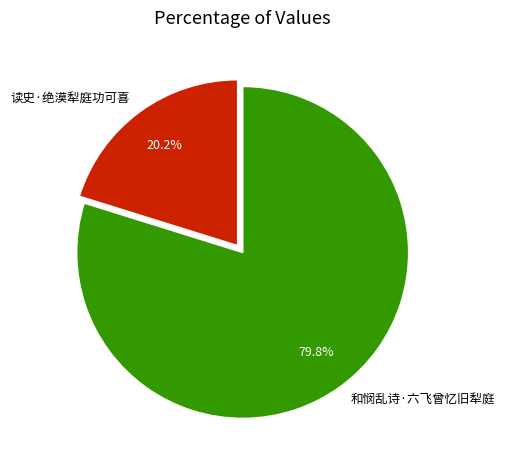

Between 读史·绝漠犁庭功可喜 and 和悯乱诗·六飞曾忆旧犁庭, which is larger?

和悯乱诗·六飞曾忆旧犁庭